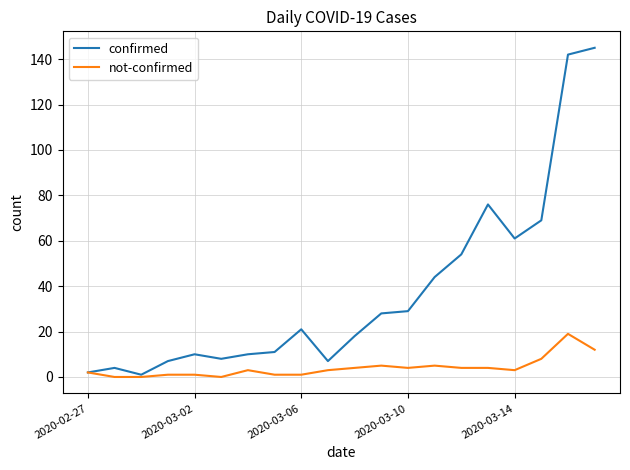

Reading left to right, what are all the values shown in this chart?

confirmed: 2	4	1	7	10	8	10	11	21	7	18	28	29	44	54	76	61	69	142	145
not-confirmed: 2	0	0	1	1	0	3	1	1	3	4	5	4	5	4	4	3	8	19	12